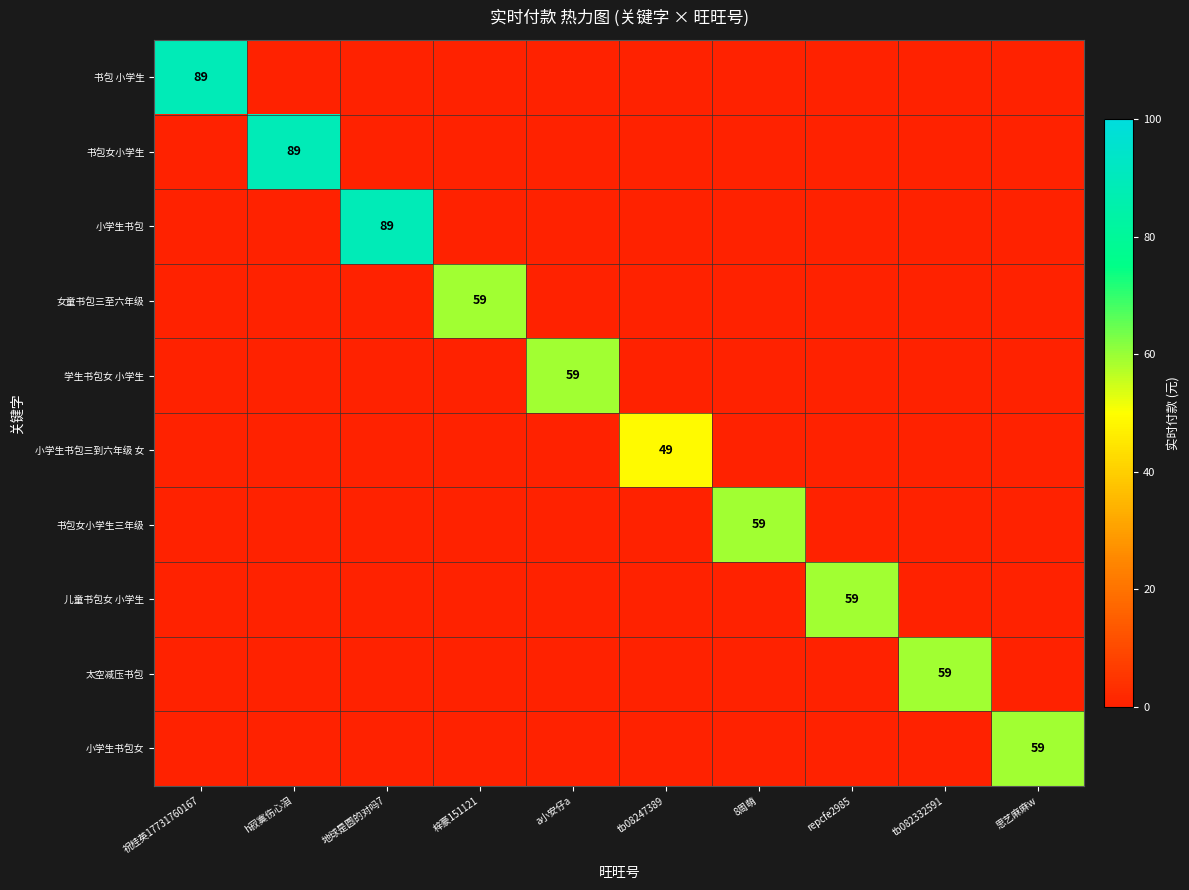

Is it true that 书包女小学生 equals 89 at h寂寞伤心泪?

True